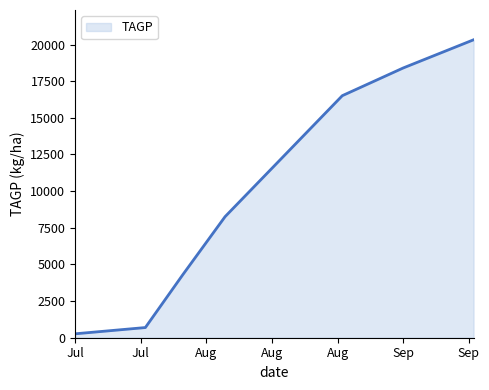

What is the maximum value shown in the chart?

20323.0